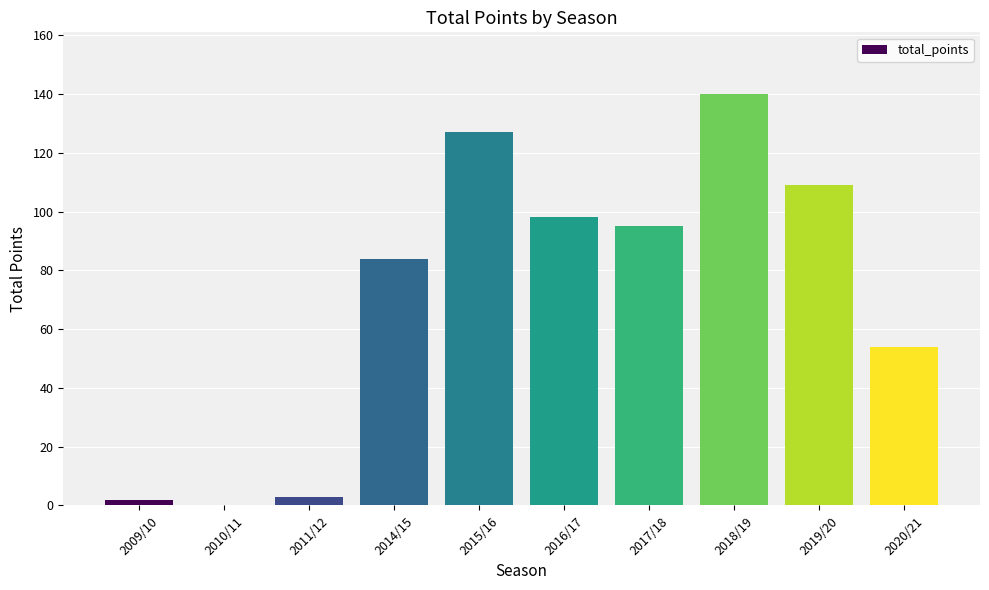

What is the change in value from 2015/16 to 2020/21?

-73